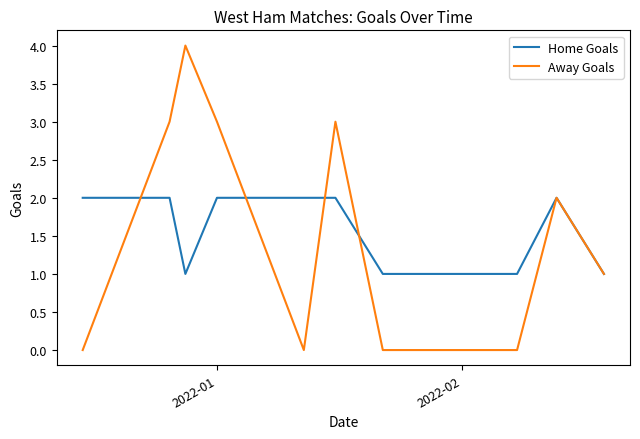

How many values in the Away Goals series are below 2?

5